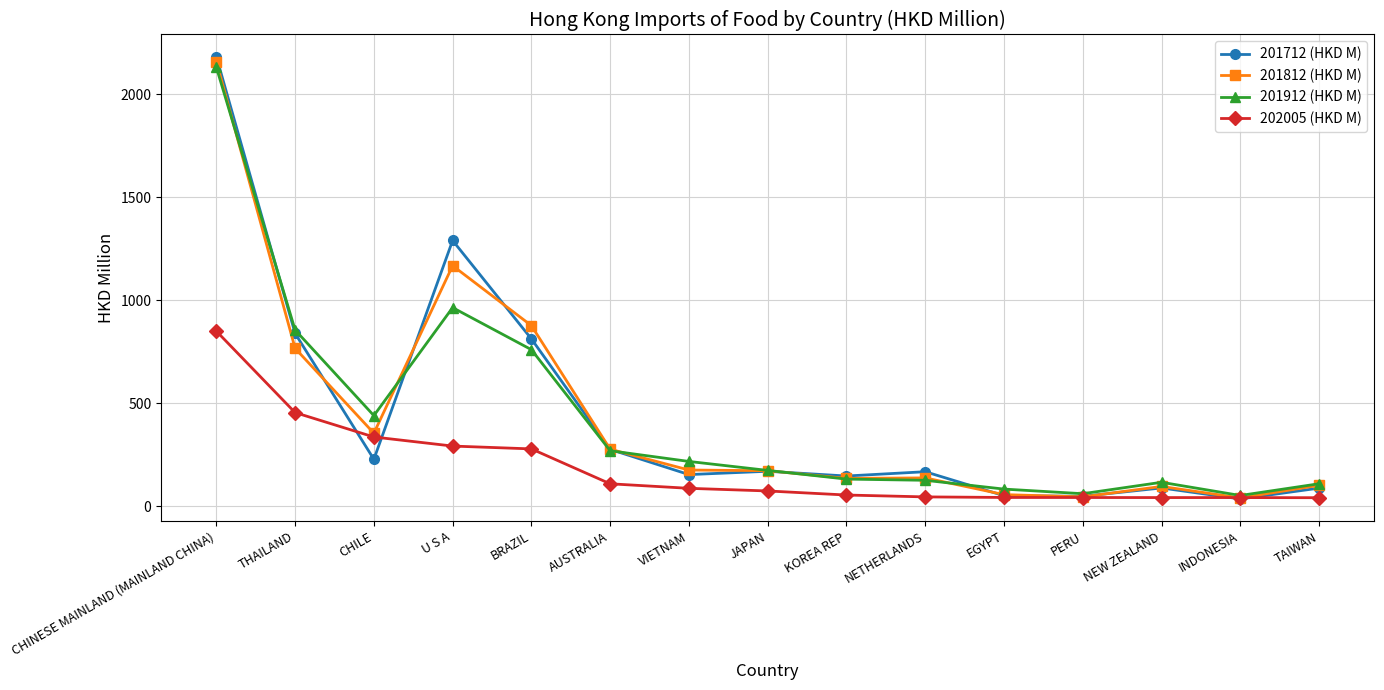

Which series has the widest spread of values?

201712 (HKD M)